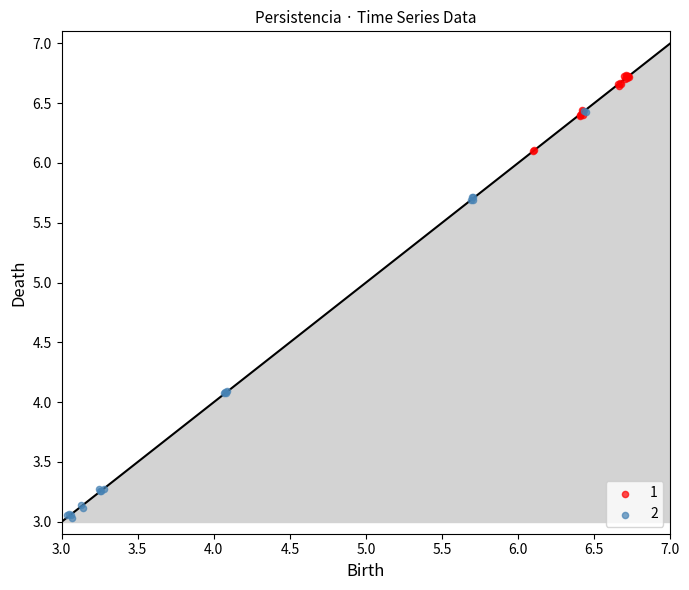

Which series has the widest spread of Y values?

2